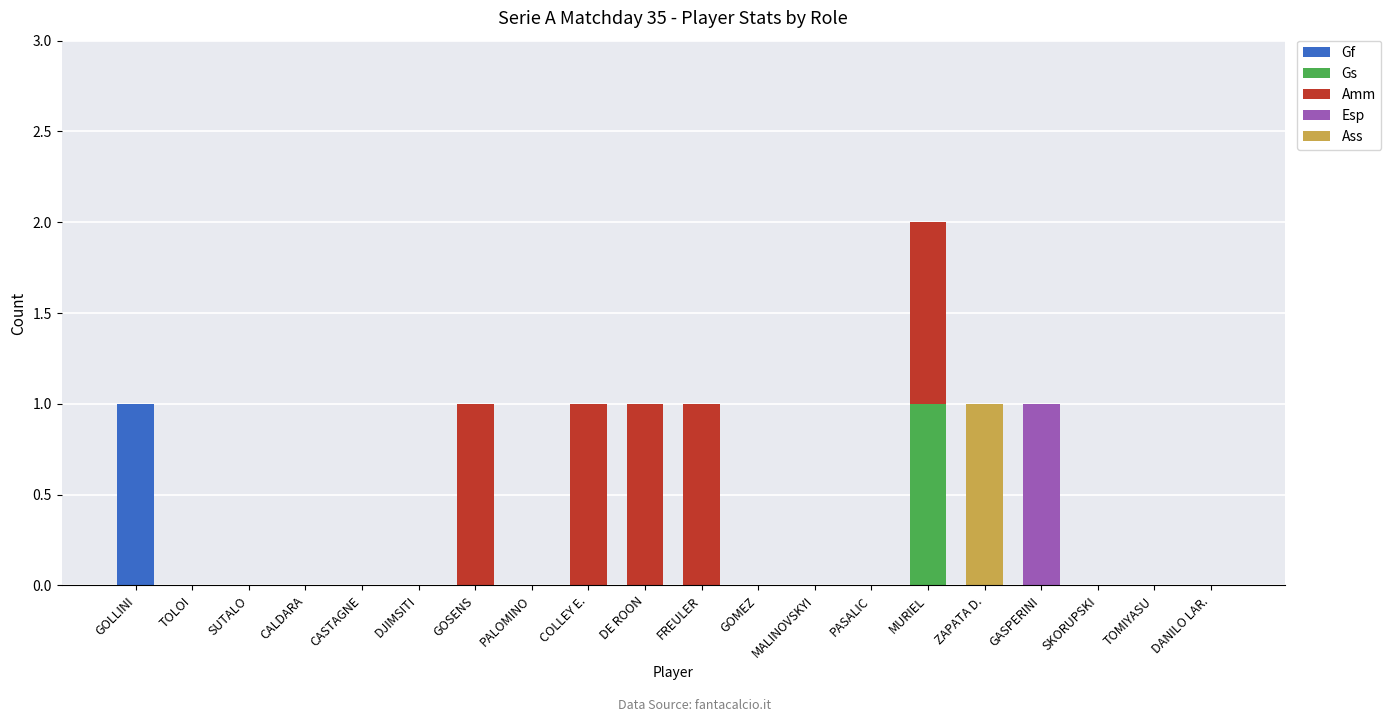

Which category has the highest value in the Gf series?

GOLLINI